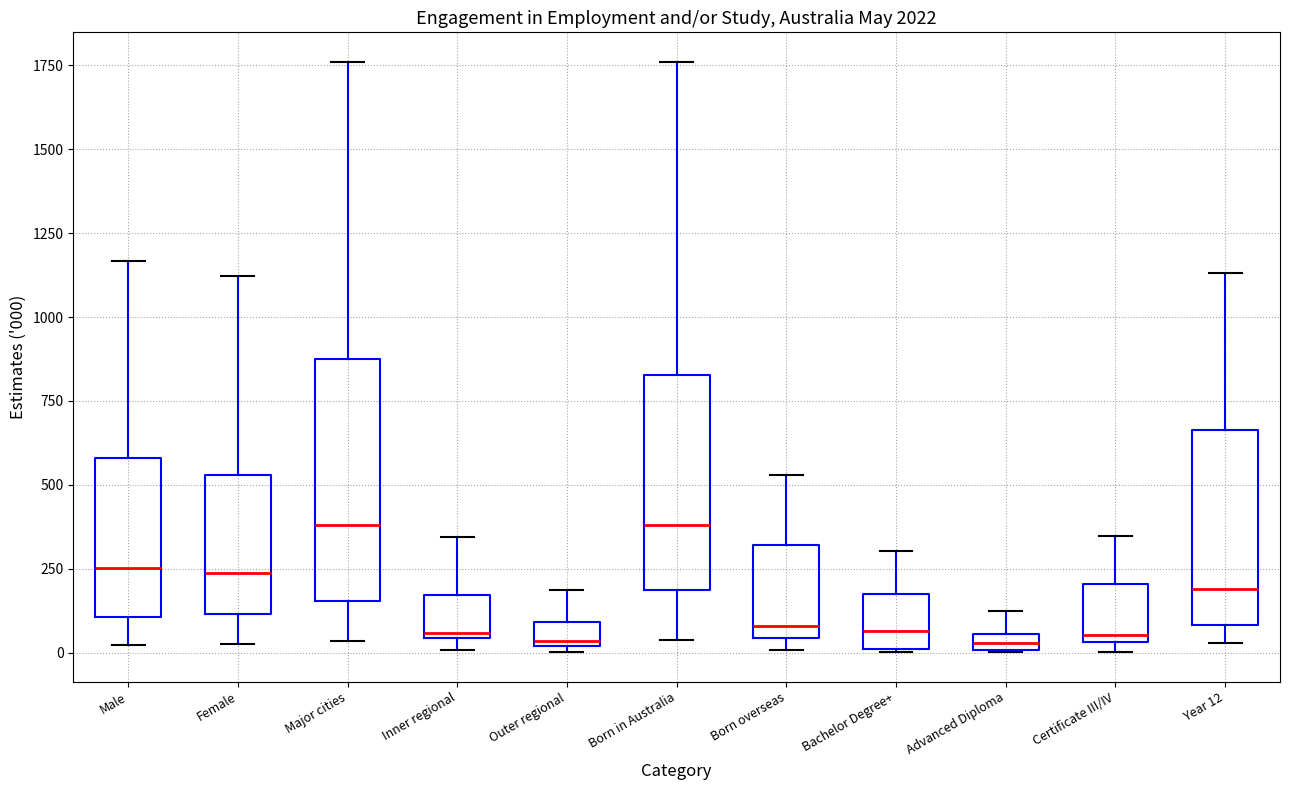

Comparing the boxes themselves (not the whiskers), which one is the tallest?

Major cities